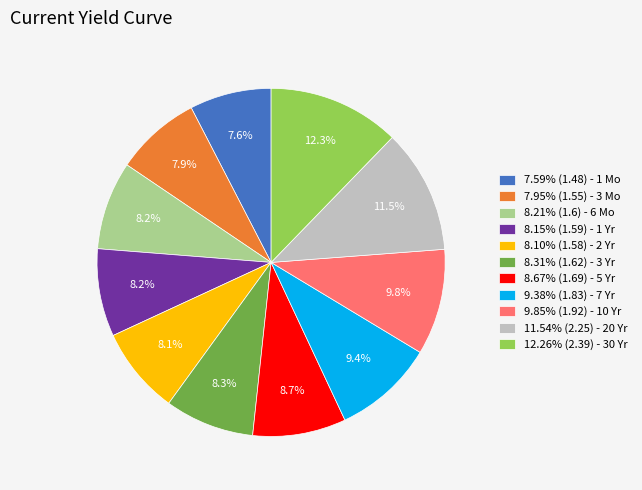

What is the ratio of the value at 12.26% (2.39) - 30 Yr to the value at 8.67% (1.69) - 5 Yr?

1.4